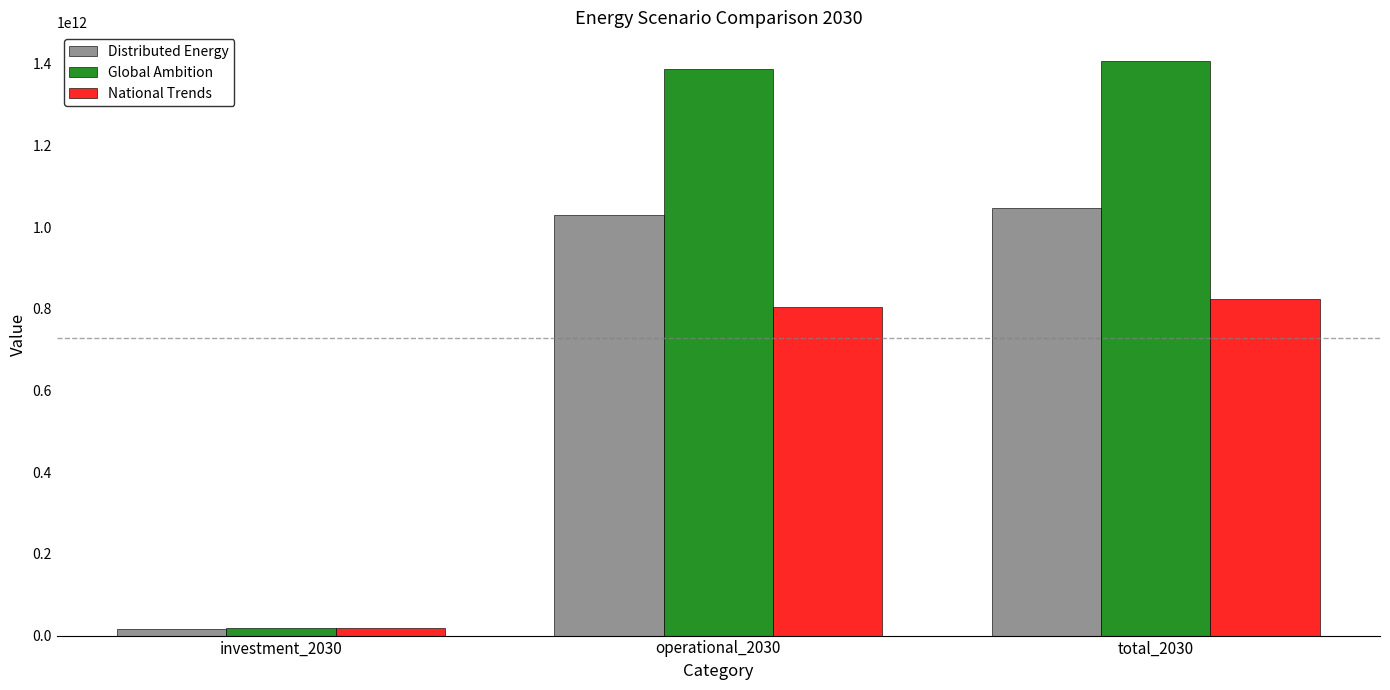

How many categories are shown in the chart?

3